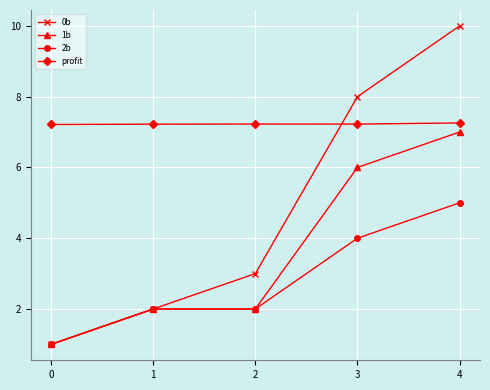

Rank the series by their average value, from lowest to highest.

2b, 1b, 0b, profit